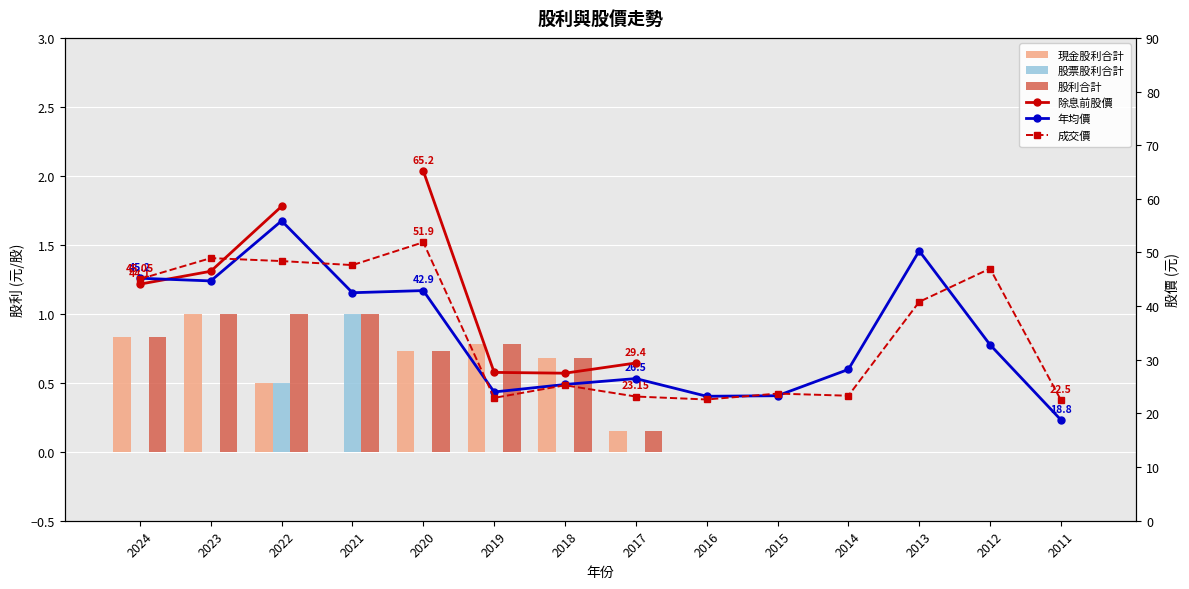

How many series are shown in this chart?

6